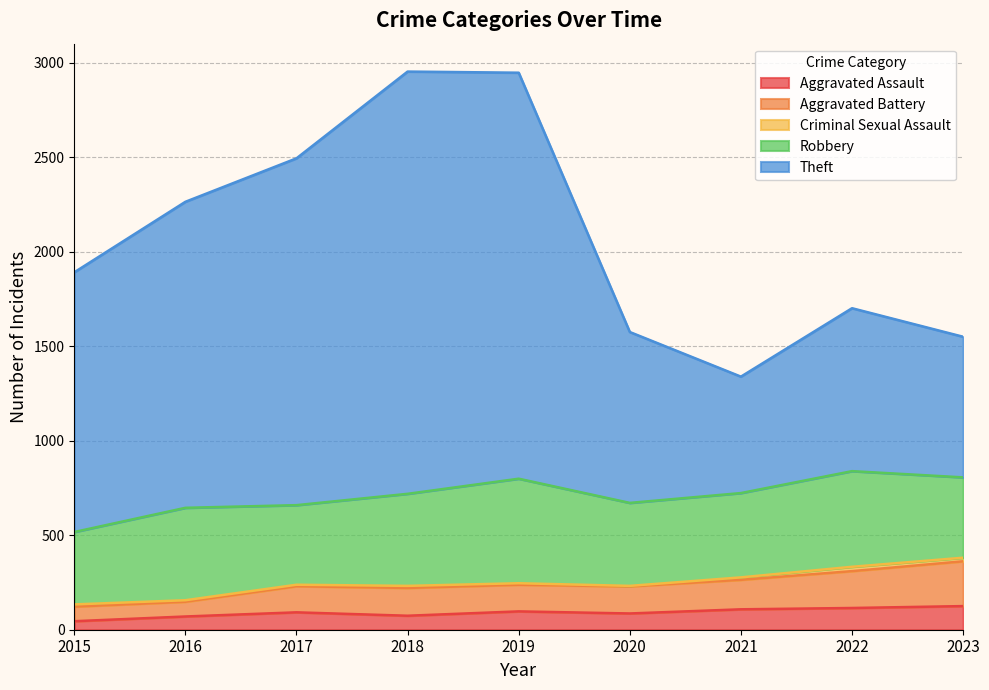

What is the highest value of the Aggravated Assault series?

125